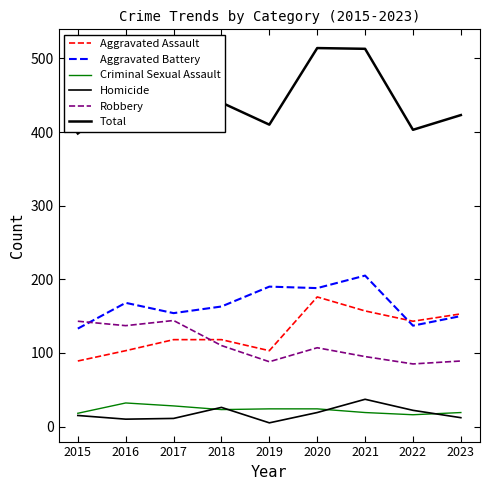

Is this an area chart (filled region under the line)?

No